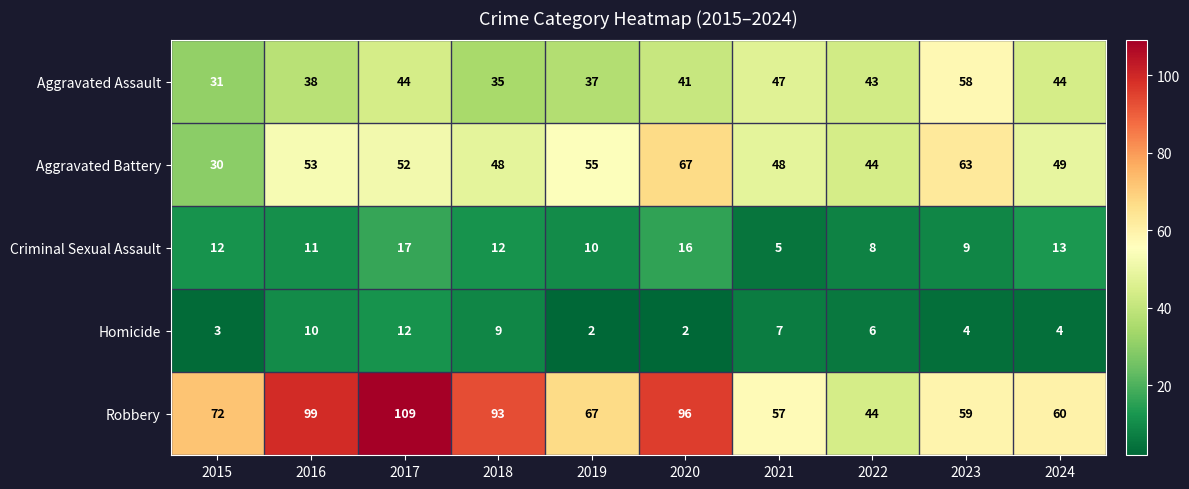

What is the difference between the highest and lowest values at 2018?

84